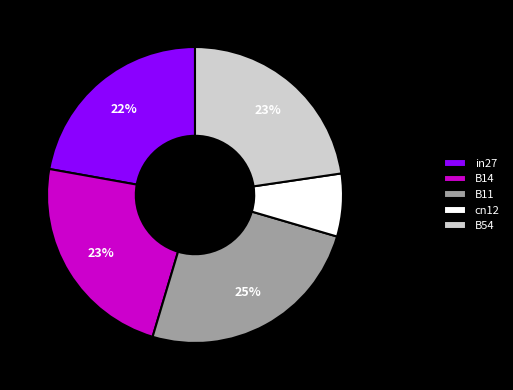

Between in27 and B14, which is larger?

B14